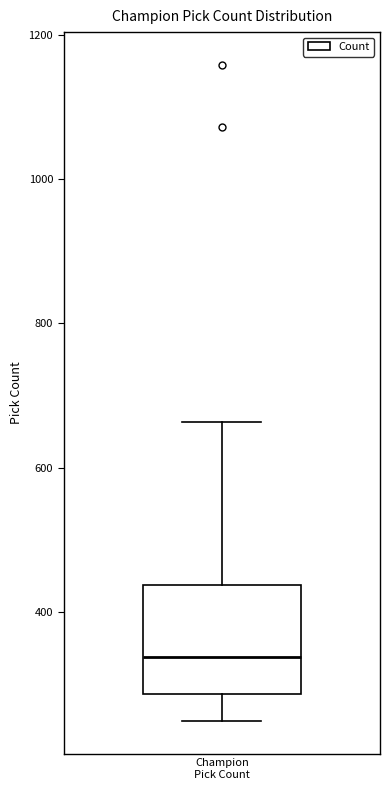

Transcribe this box plot: give where the median line is, the range the box spans, and where the two whiskers end, as read against the y-axis. The values are not printed on the chart, so give them approximately, as read against the axis.

median 340, box 280 to 440, whiskers 260 to 660